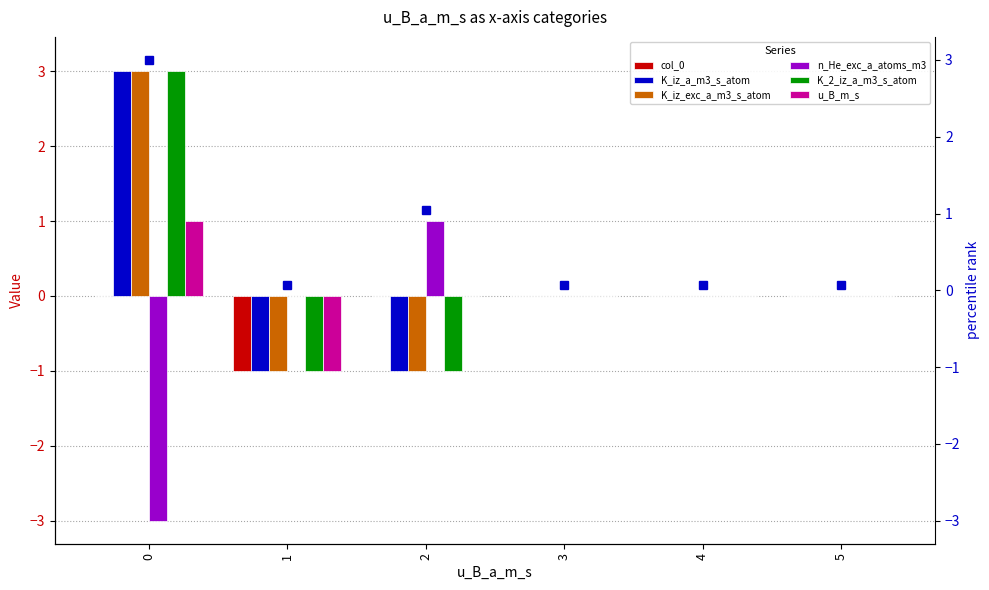

Reading left to right, transcribe all the data shown in this chart.

col_0: 0	-1	0	0	0	0
K_iz_a_m3_s_atom: 3	-1	-1	0	0	0
K_iz_exc_a_m3_s_atom: 3	-1	-1	0	0	0
n_He_exc_a_atoms_m3: -3	0	1	0	0	0
K_2_iz_a_m3_s_atom: 3	-1	-1	0	0	0
u_B_m_s: 1	-1	0	0	0	0